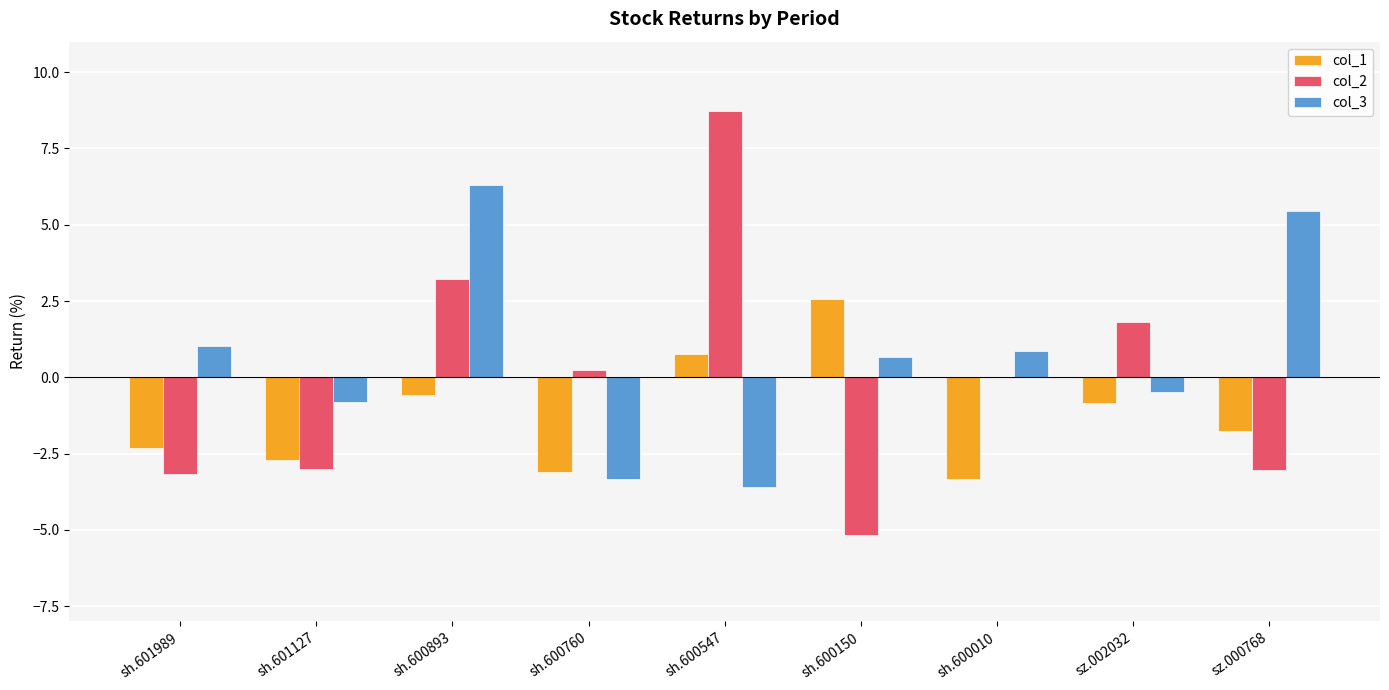

At which category is the sum across all series the highest?

sh.600893